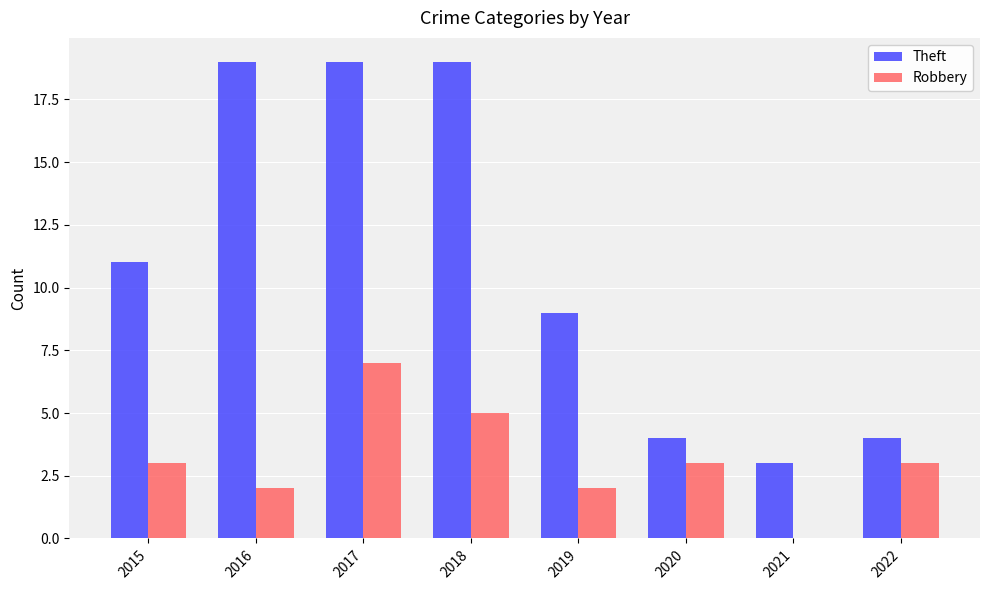

At which label is Theft closest to 11?

2015